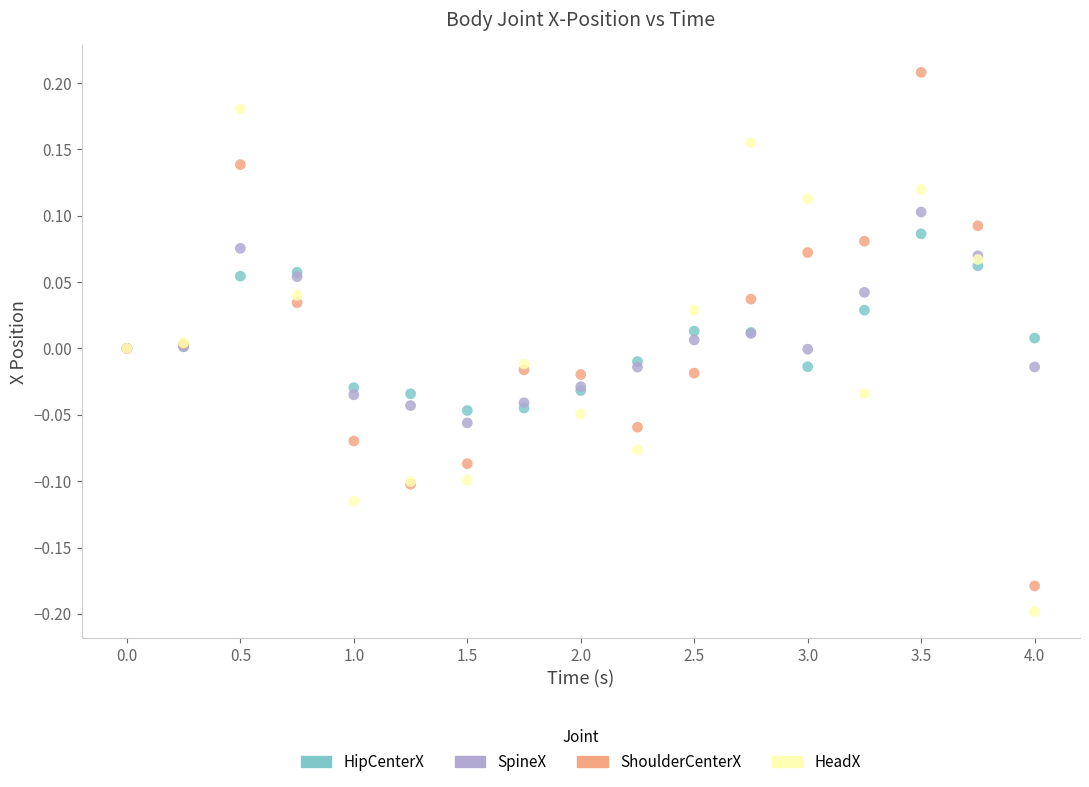

Which series contains the highest Y value?

ShoulderCenterX